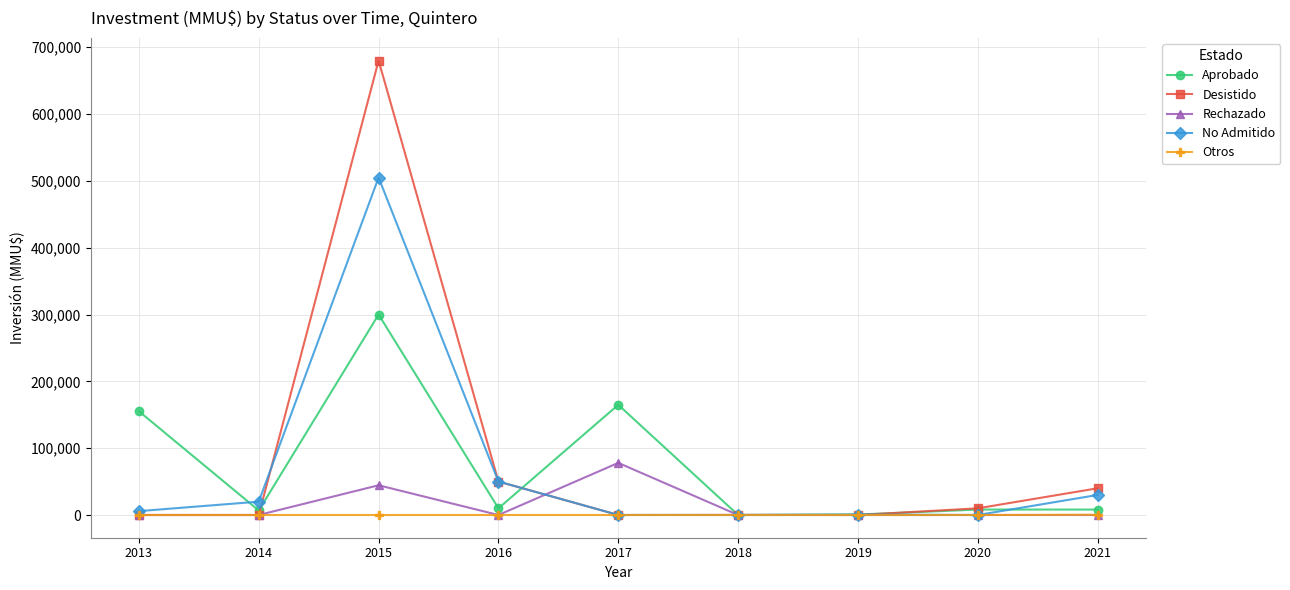

Which series has the largest range (max minus min)?

Desistido